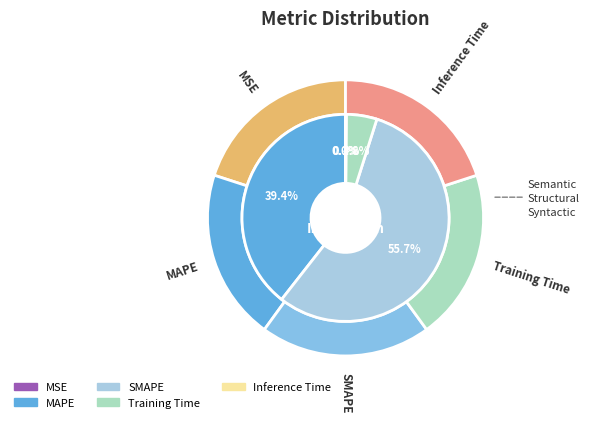

Which slice represents more than half of the pie?

SMAPE